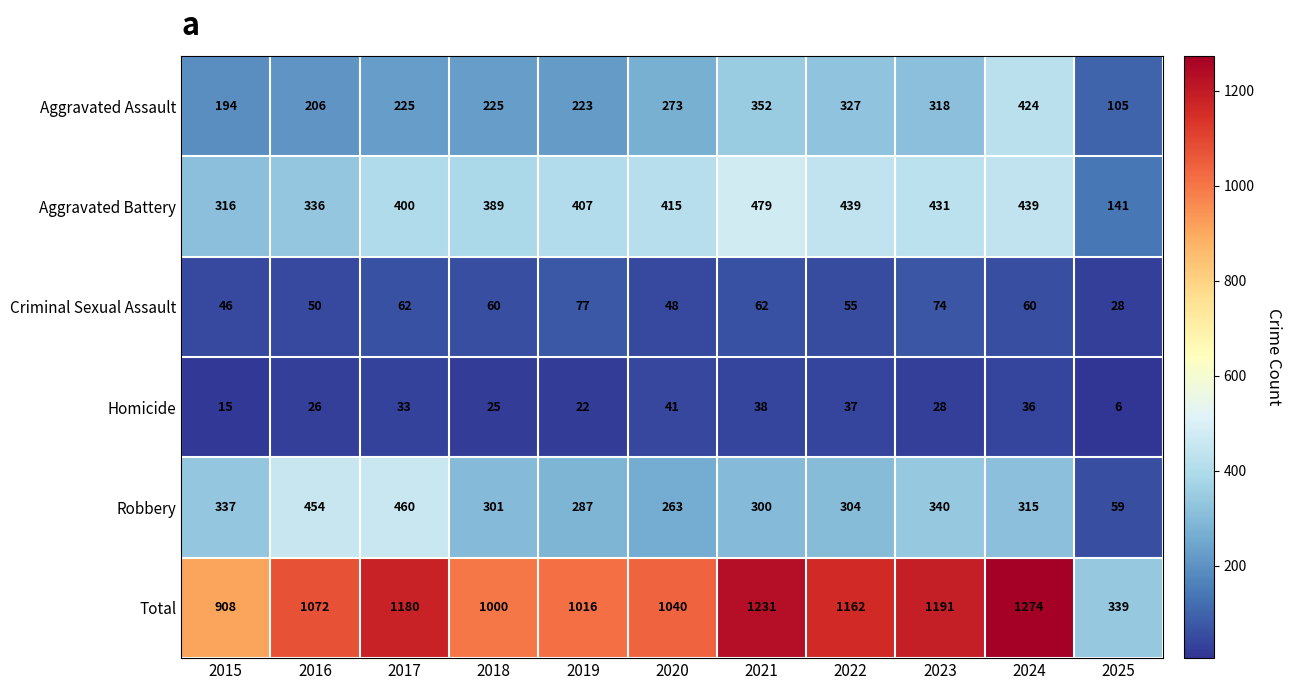

How many series are shown in this chart?

6